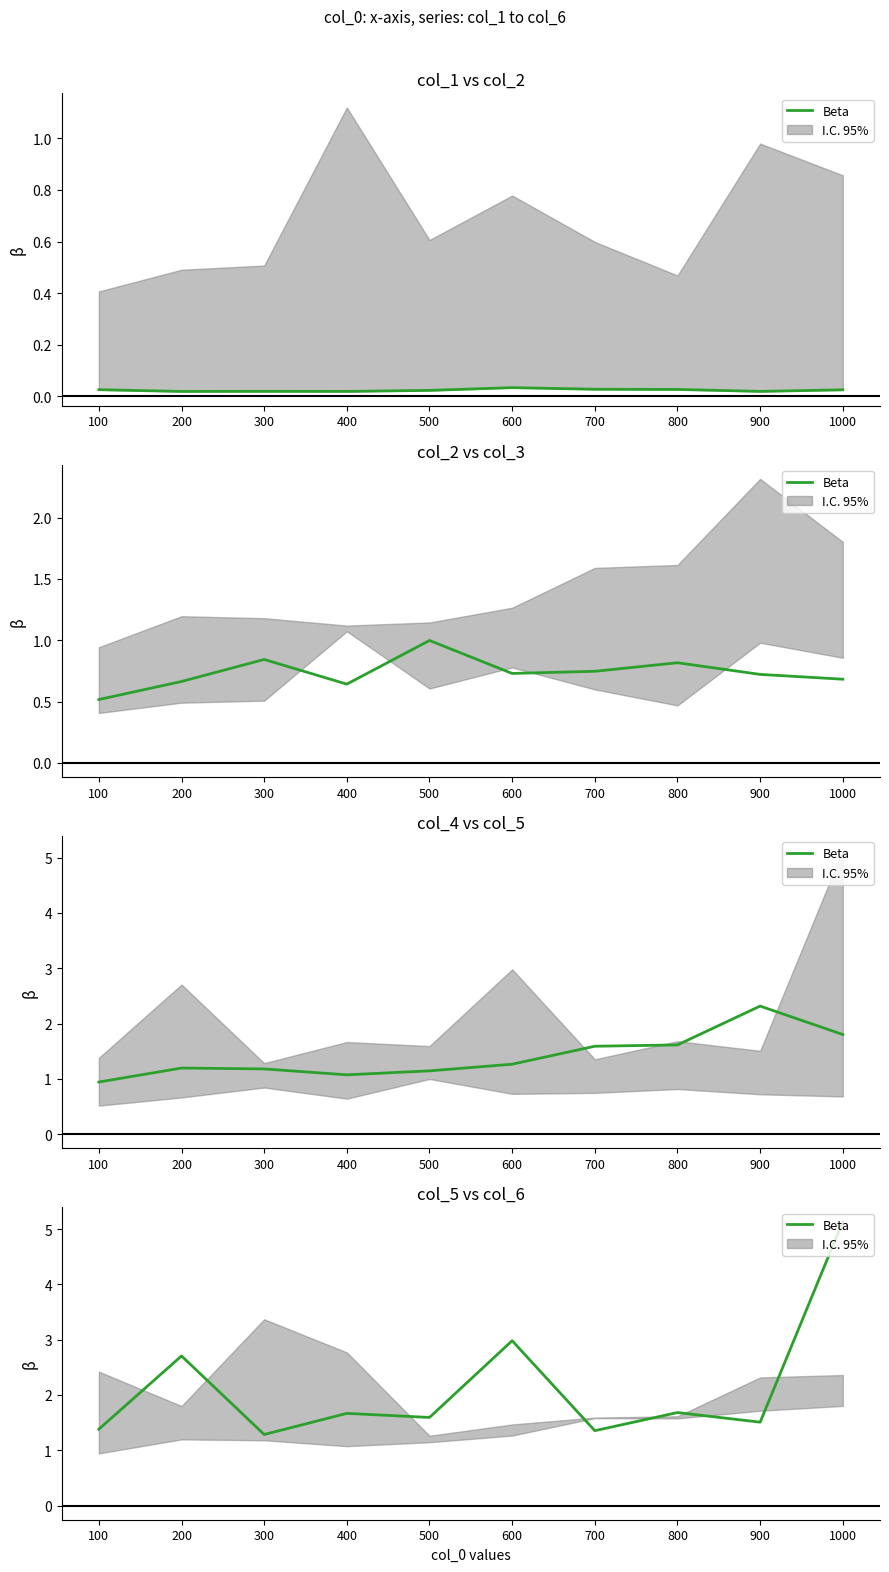

Reading right to left, extract all data points from this chart.

1000=5.1	900=1.5	800=1.7	700=1.4	600=3.0	500=1.6	400=1.7	300=1.3	200=2.7	100=1.4